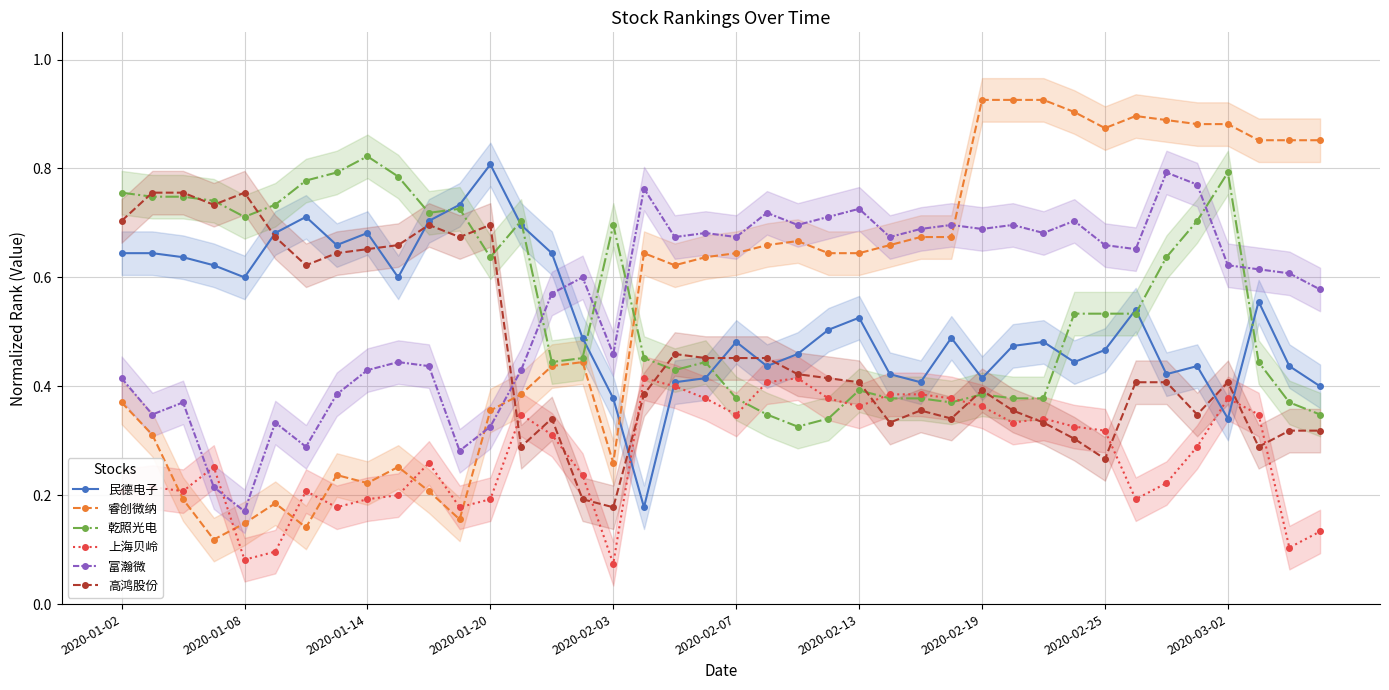

How many lines are shown in the chart?

6